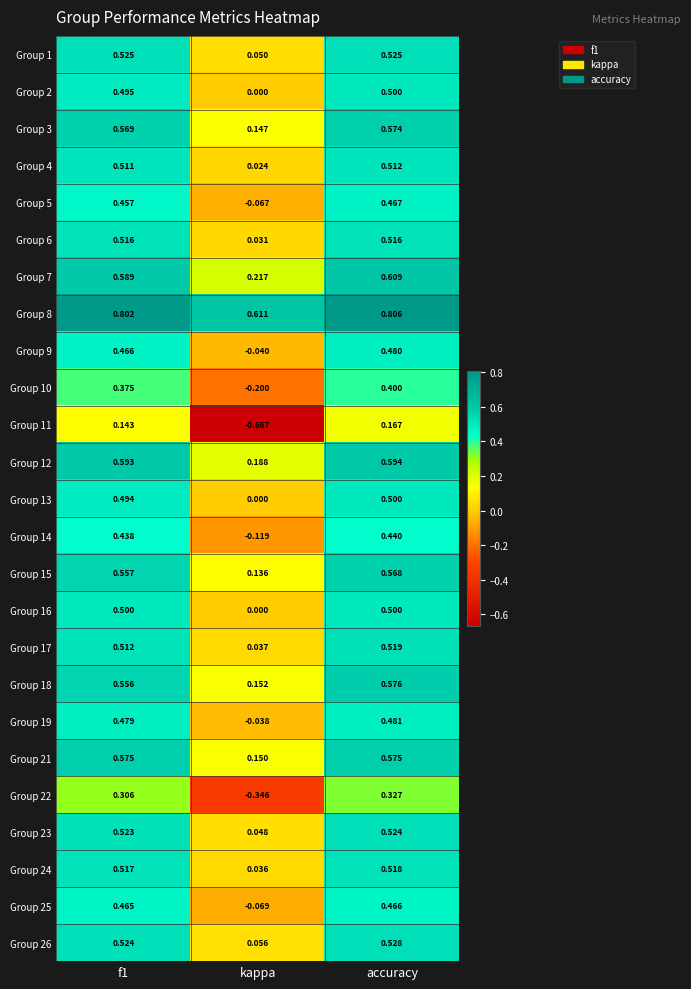

Which label corresponds to the smallest value in the chart?

kappa